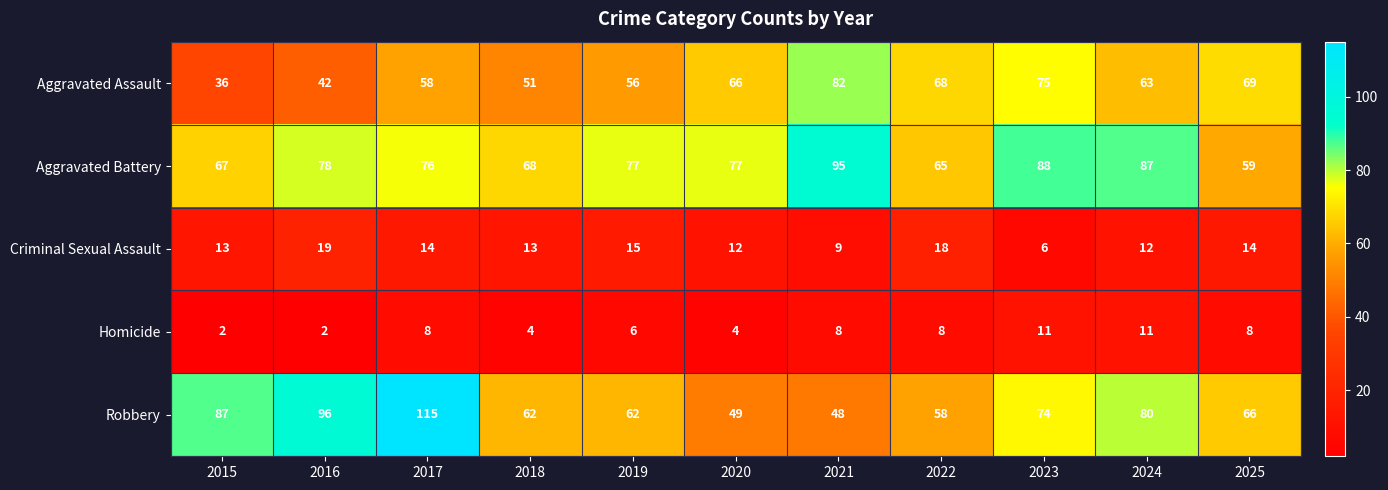

Rank the series at 2021 from lowest to highest value.

Homicide, Criminal Sexual Assault, Robbery, Aggravated Assault, Aggravated Battery